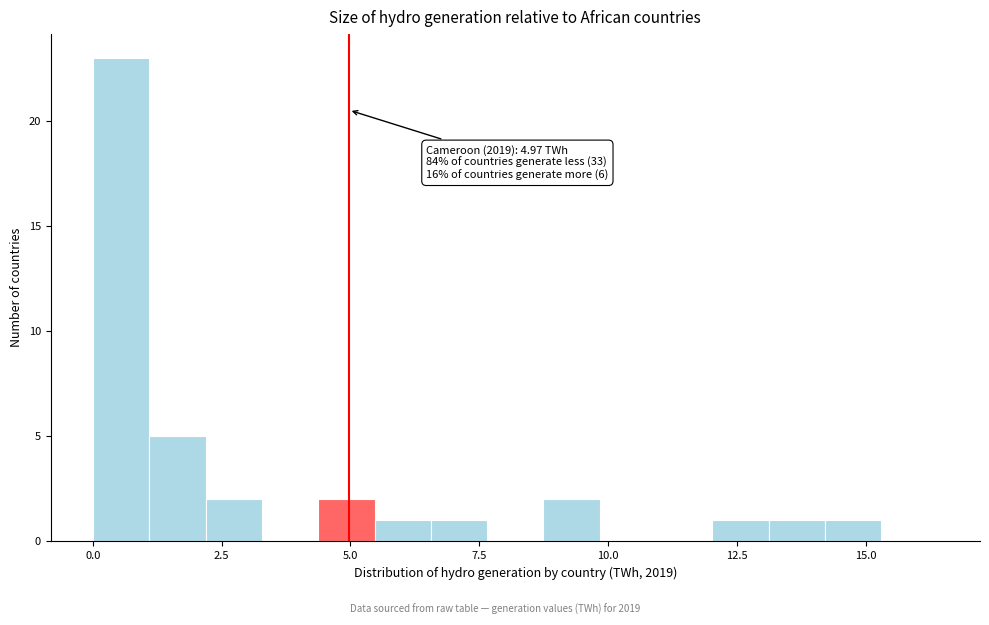

Around what value on the x-axis is the tallest bar? Give the approximate position of its centre, as read against the axis.

0.5